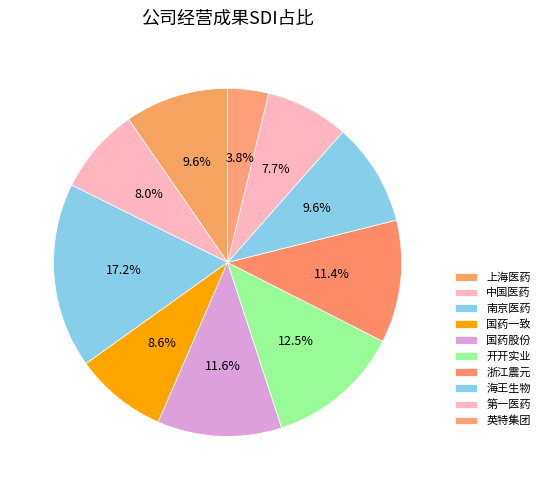

Count the number of slices in the pie.

10